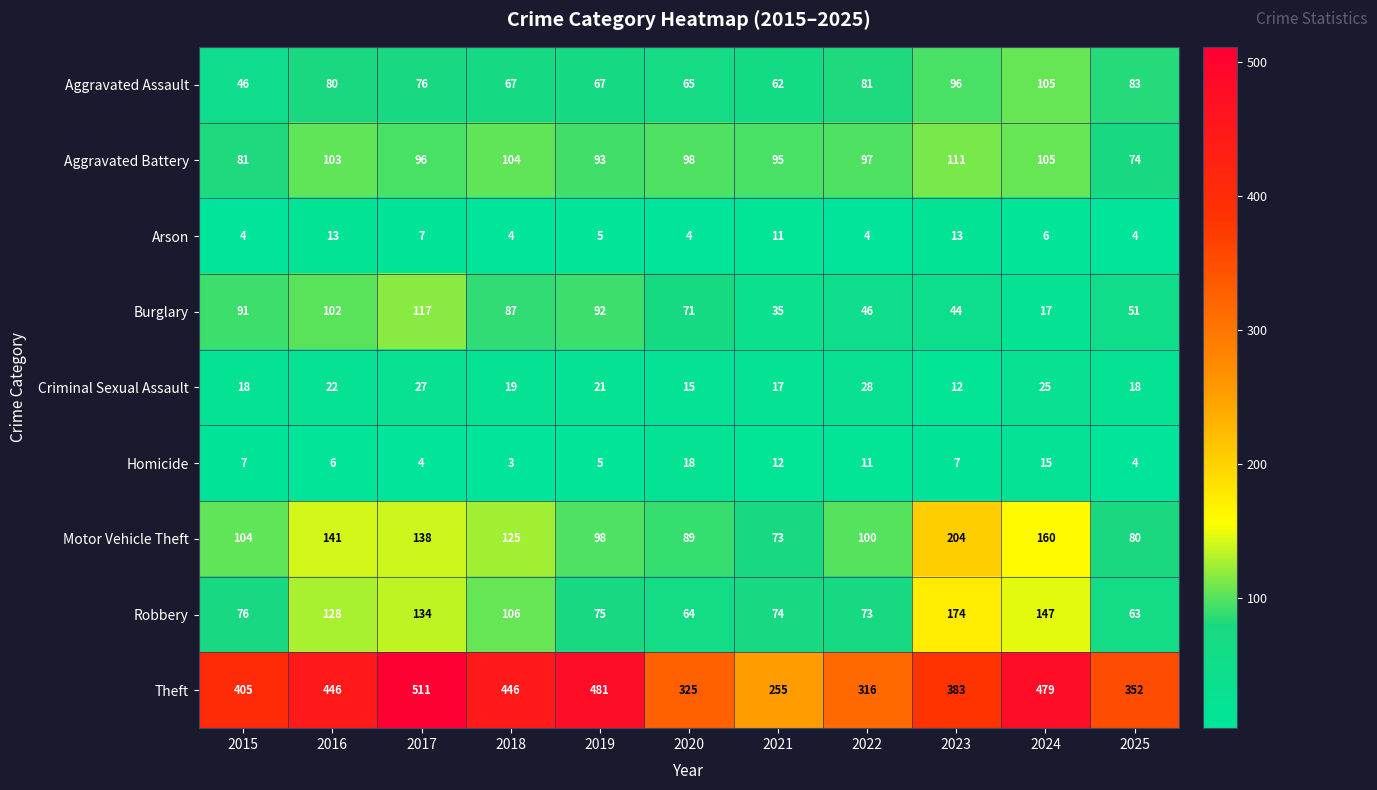

Count the number of categories in the chart.

11